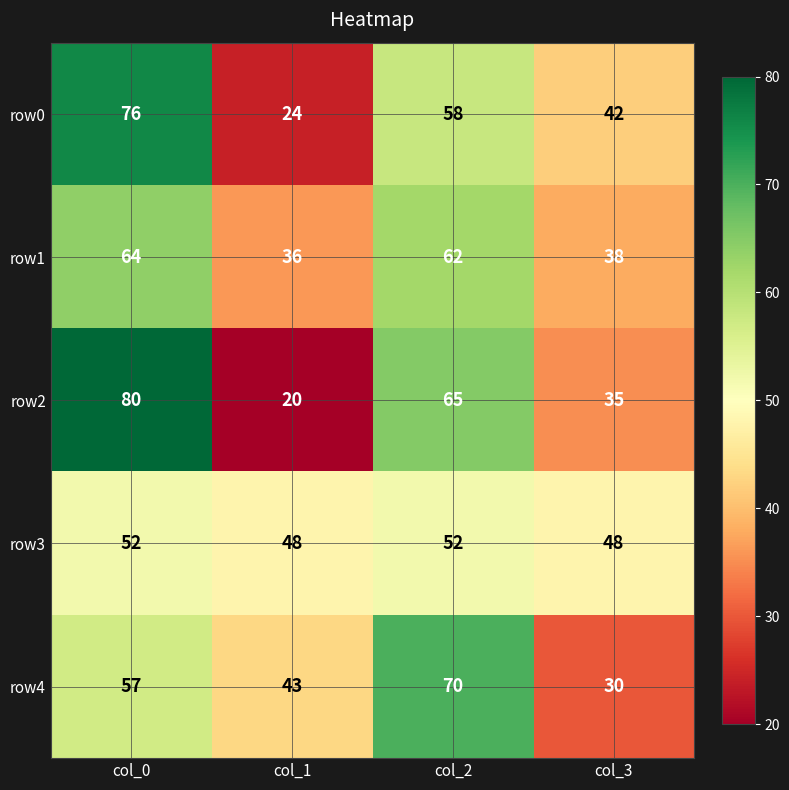

True or false: row1 has a value of 105 at col_0.

False